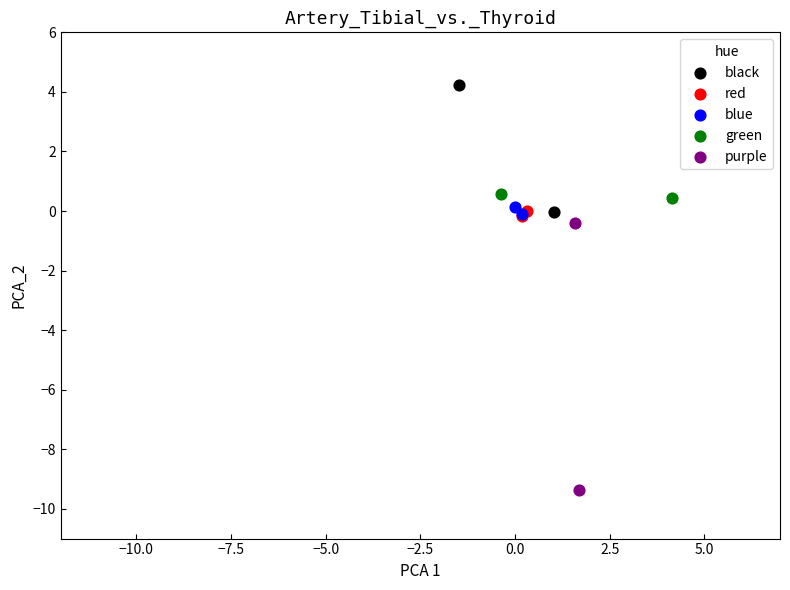

What are all the series names shown in the legend?

black, red, blue, green, purple